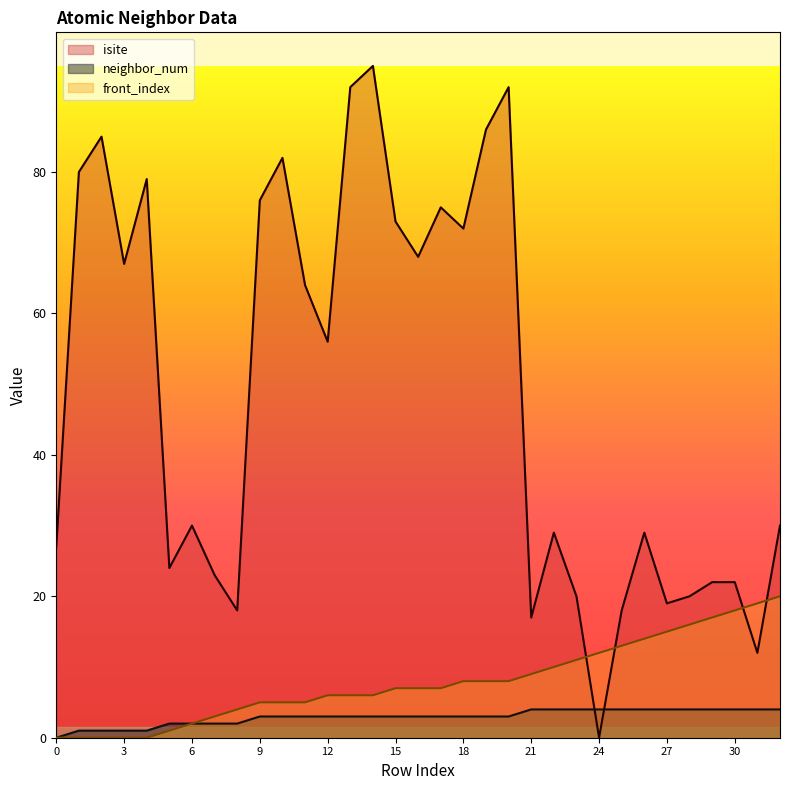

What is the sum of the front_index values at 9 and 19?

13